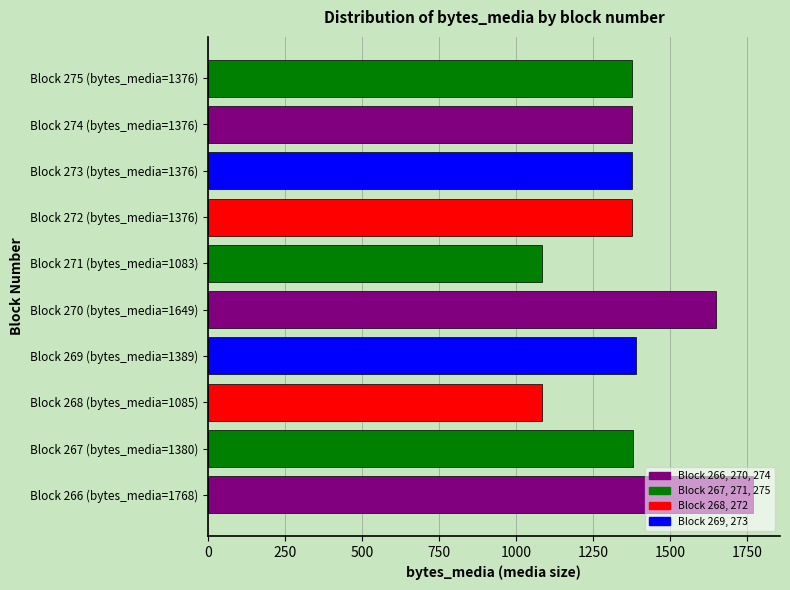

The value at Block 266 (bytes_media=1768) is 1768. True or false?

True